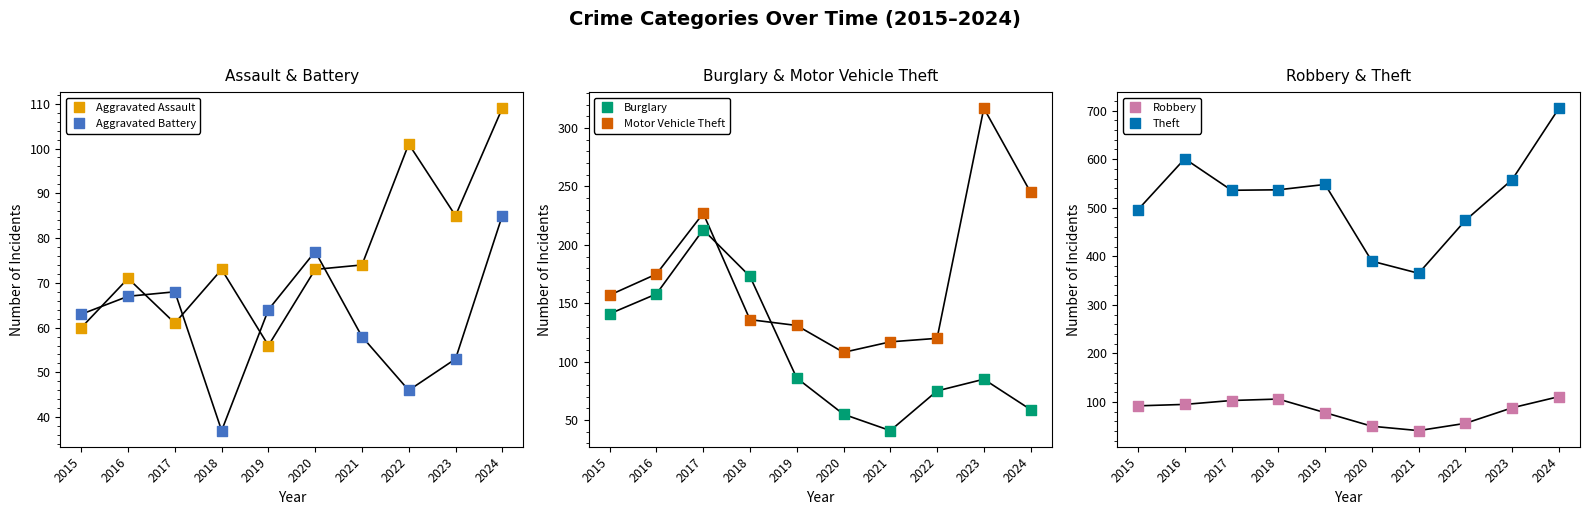

What are all the series names shown in the legend?

Aggravated Assault, Aggravated Battery, Burglary, Motor Vehicle Theft, Robbery, Theft